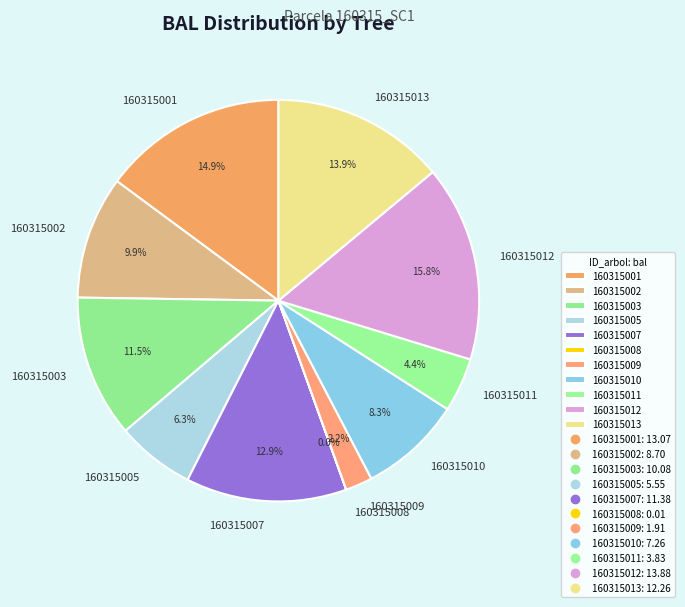

Combined, do 160315011 and 160315003 account for over 50%?

No